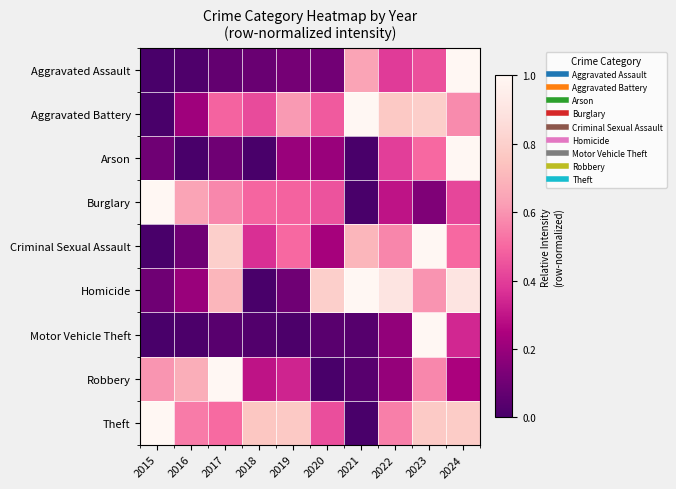

At how many categories does at least one series exceed 0?

10